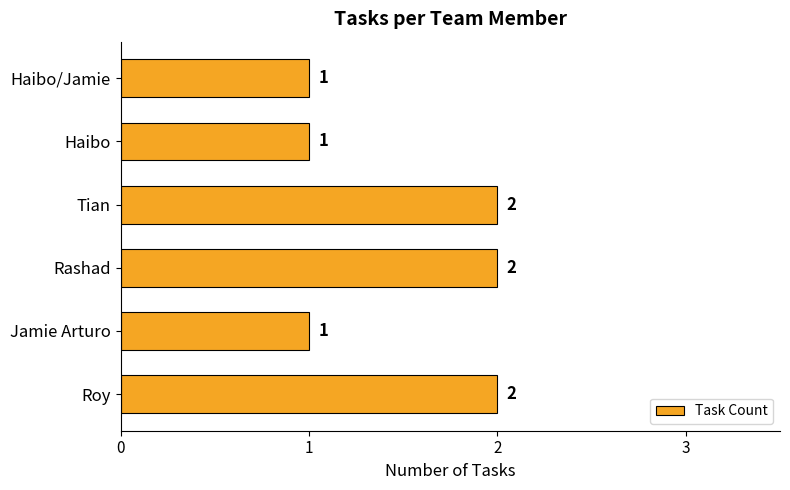

What is the ratio of the value at Haibo to the value at Jamie Arturo?

1.0